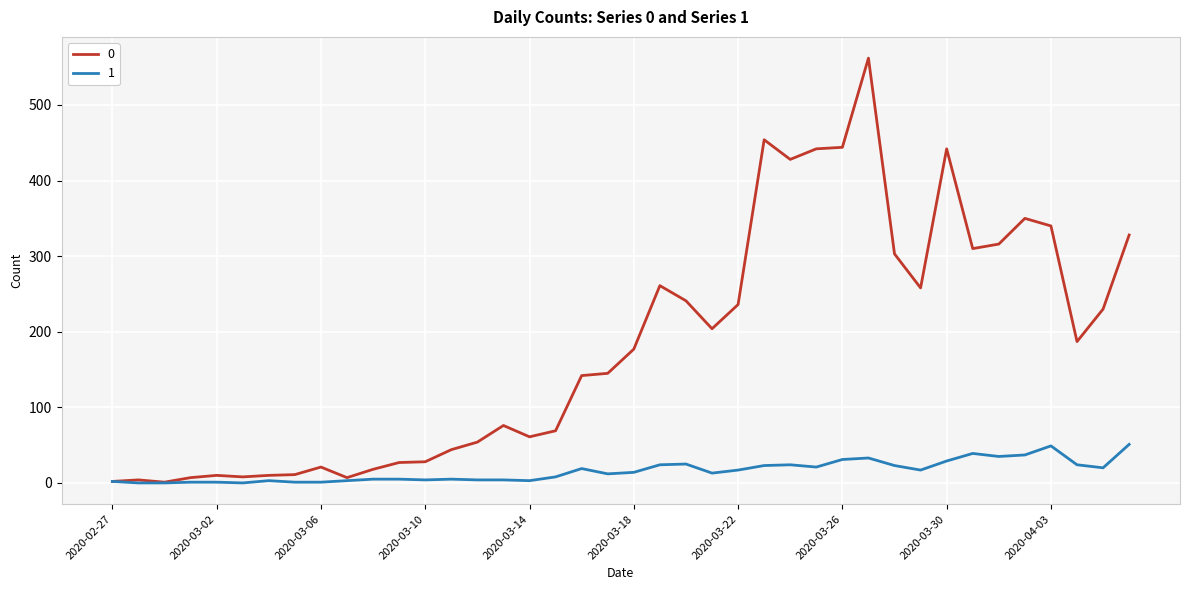

What is the maximum value shown in the chart?

562